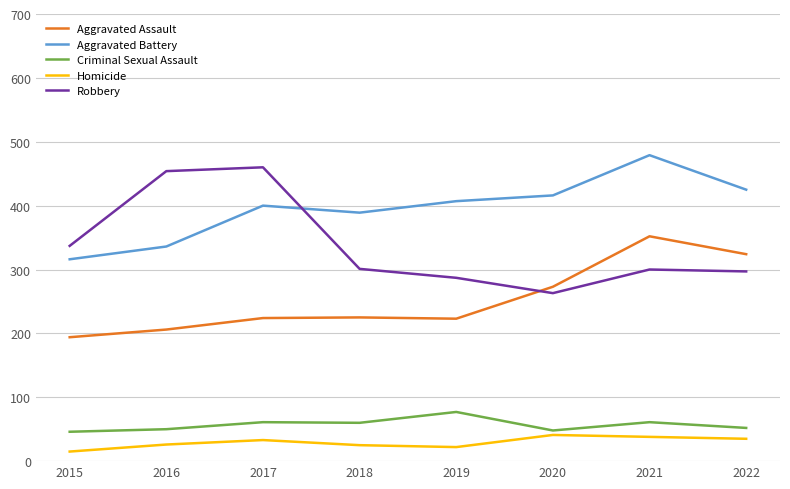

What is the average value of the Homicide series?

29